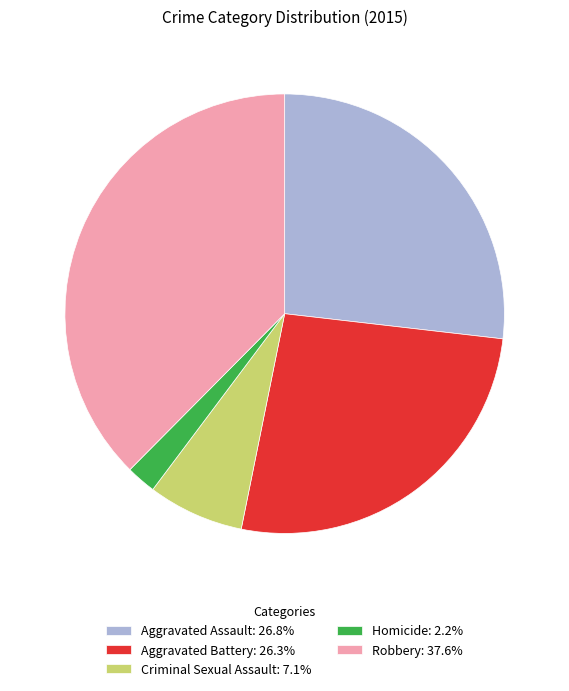

What is the ratio of the value at Robbery to the value at Aggravated Assault?

1.4